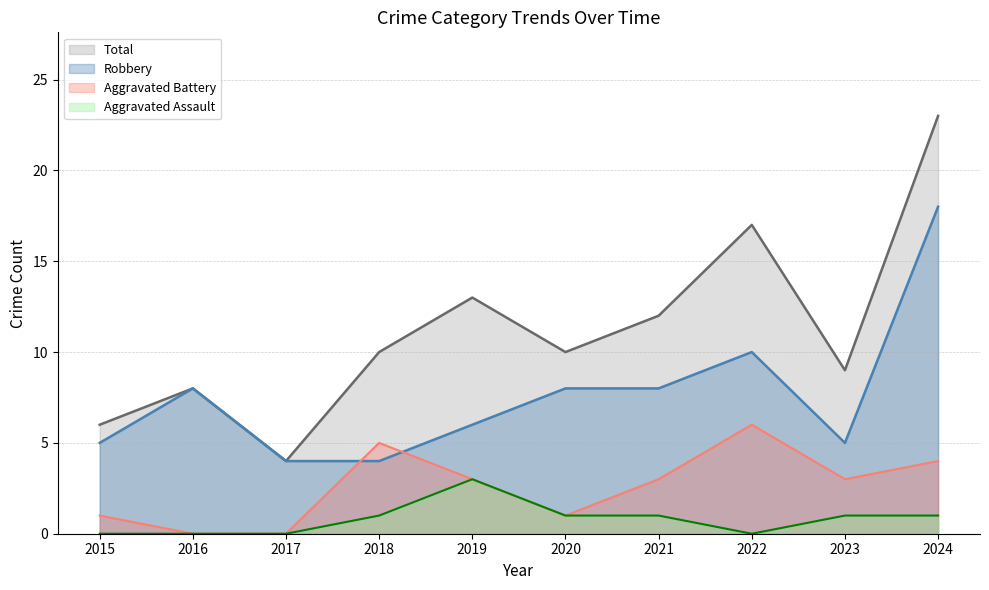

True or false: Robbery and Total cross at least once.

False